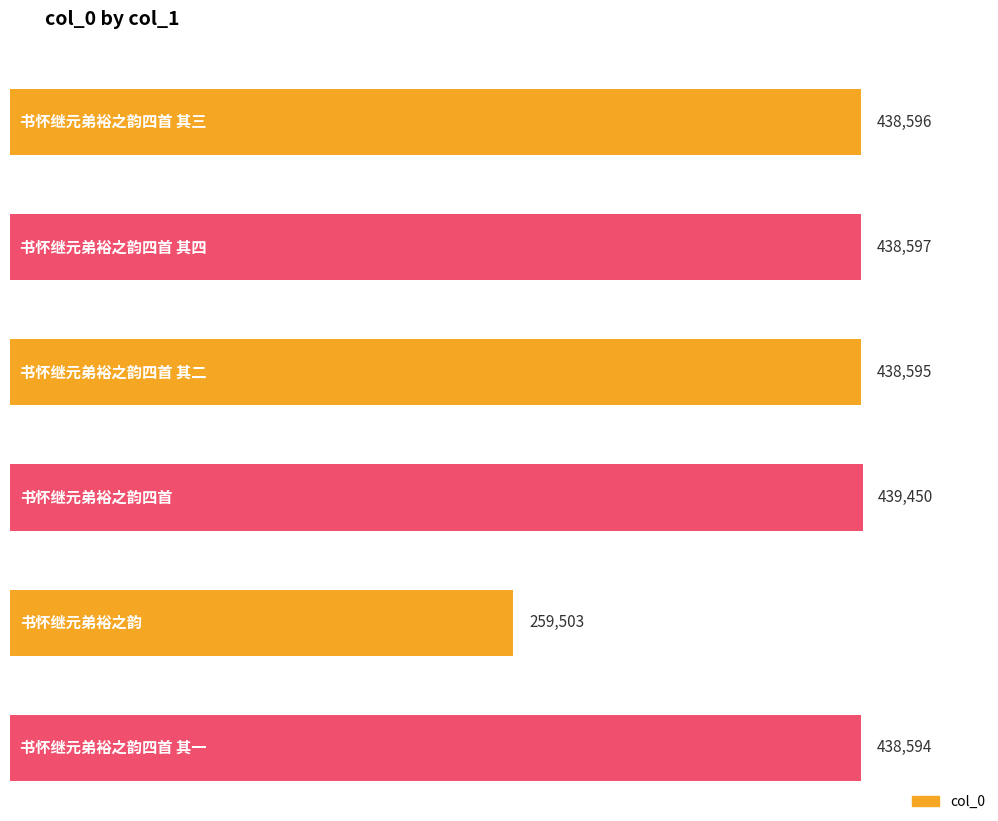

What is the value of the 3rd bar from the left?

438595